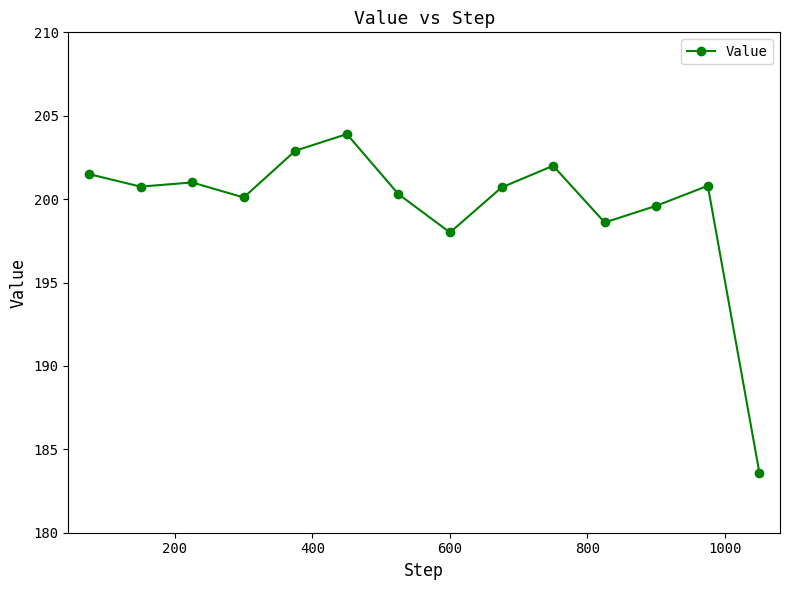

What is the minimum value shown in the chart?

183.6